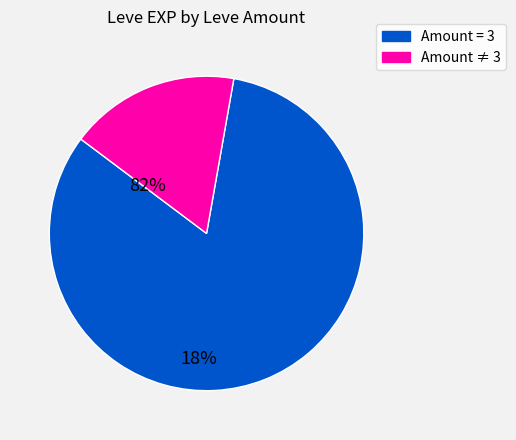

Is there any slice that represents more than half of the pie?

Yes